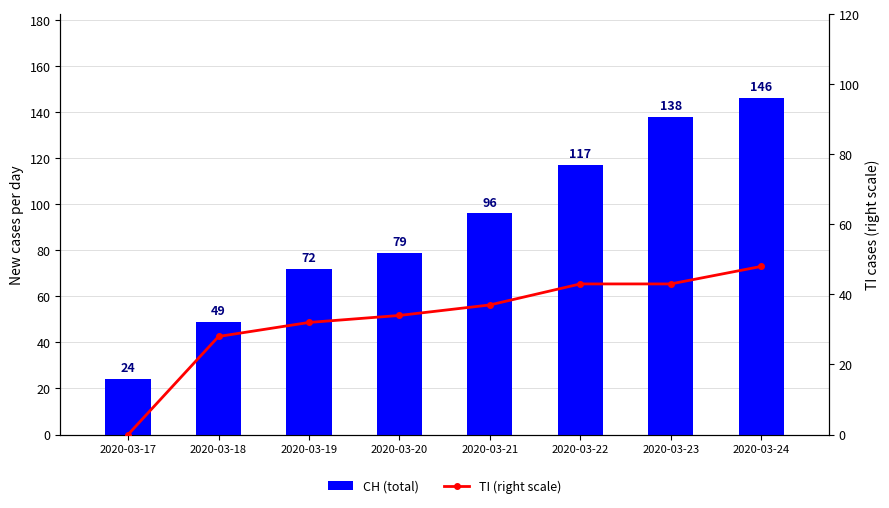

What is the difference between the maximum and minimum values in the CH (total) series?

122